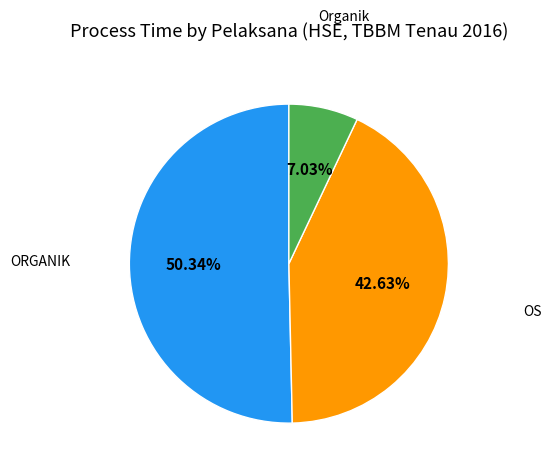

Count the number of slices in the pie.

3